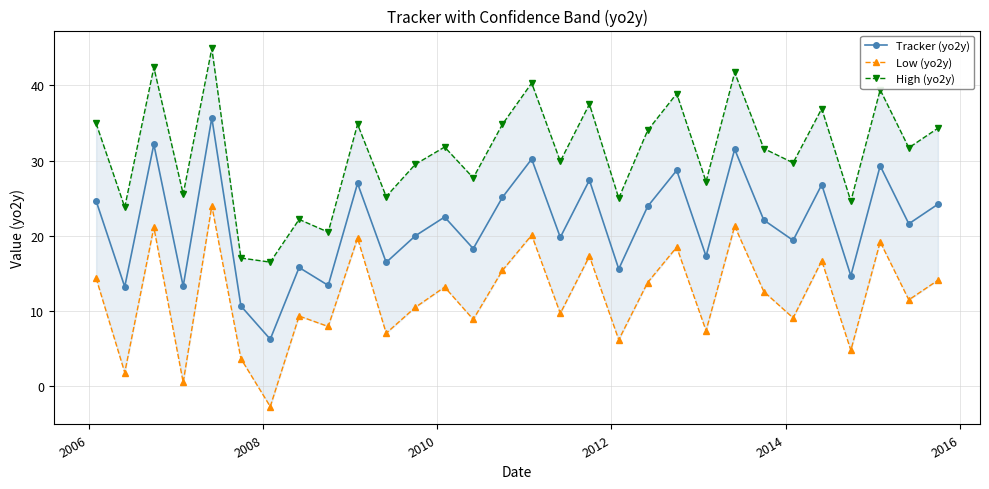

True or false: Tracker (yo2y) has more than 2 points higher than both neighbors.

True